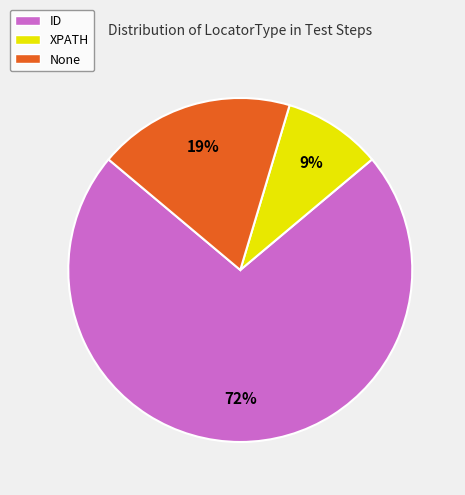

How many slices are in this pie chart?

3